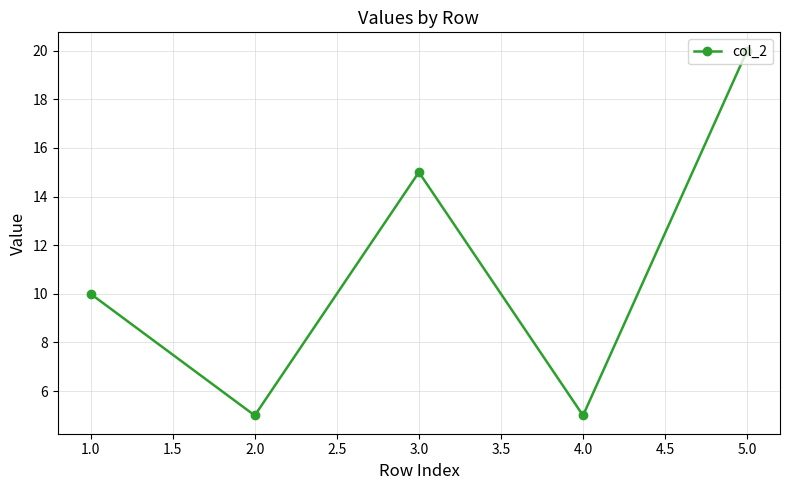

What is the label of the 2nd point from the left?

2.0